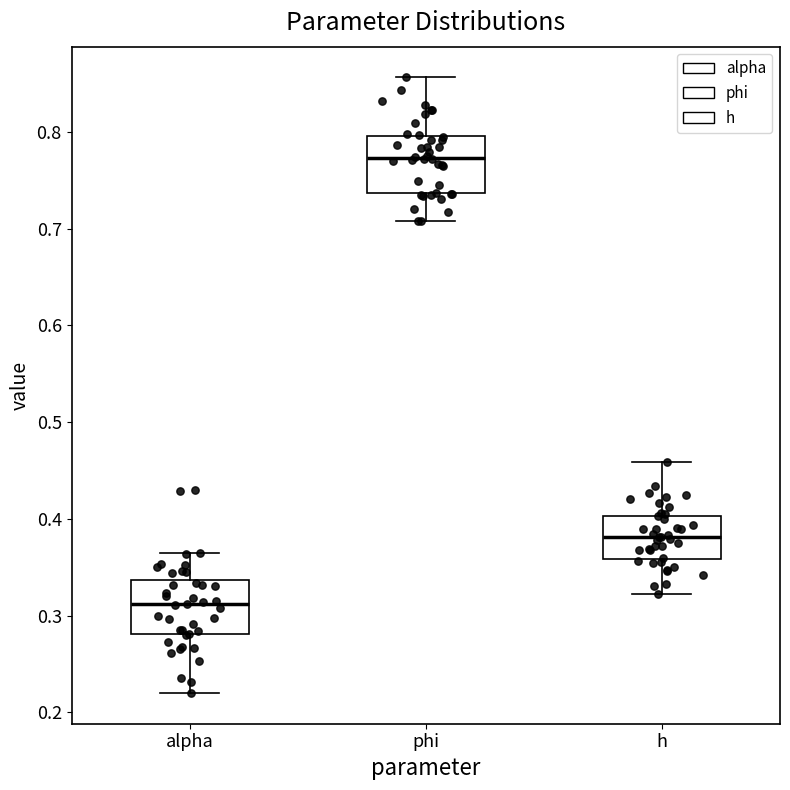

Reading left to right, read every box against the y-axis: the position of its median line, the range the box covers, and the ends of its whiskers. The values are not printed on the chart, so give them approximately, as read against the axis.

alpha: median 0.31, box 0.28 to 0.34, whiskers 0.22 to 0.37
phi: median 0.77, box 0.74 to 0.80, whiskers 0.71 to 0.86
h: median 0.38, box 0.36 to 0.40, whiskers 0.32 to 0.46